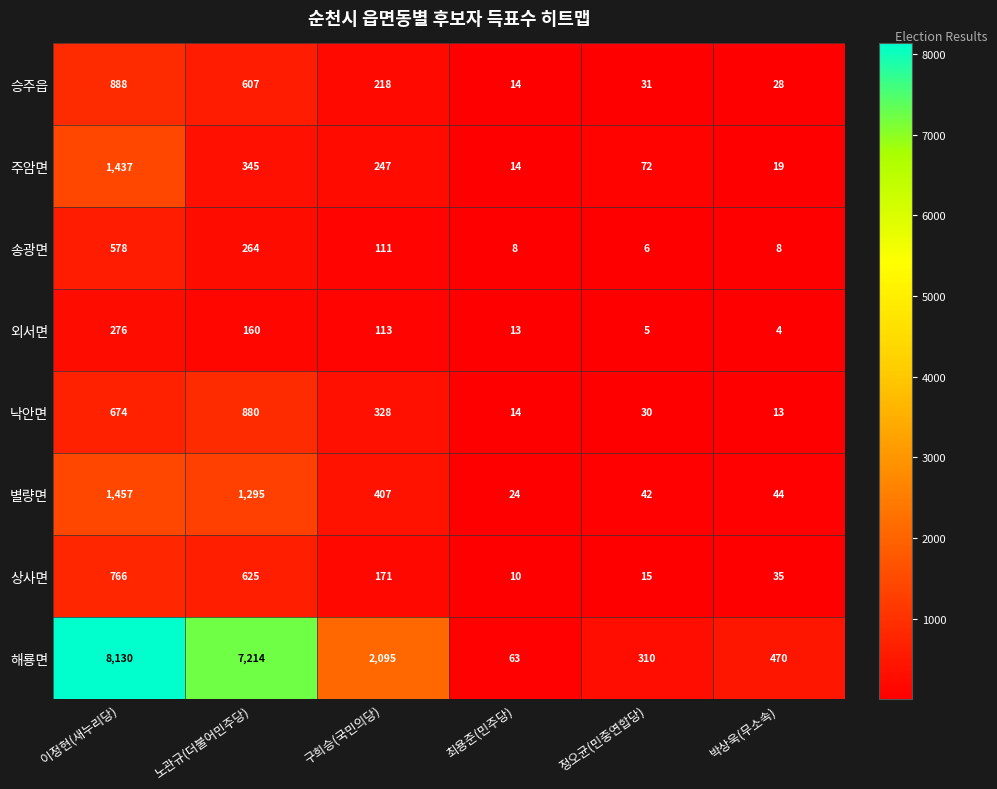

What is the average value of the 주암면 series?

356